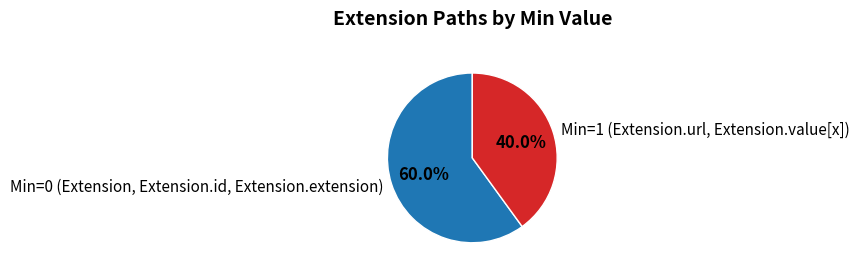

Does any single category account for the majority?

Yes